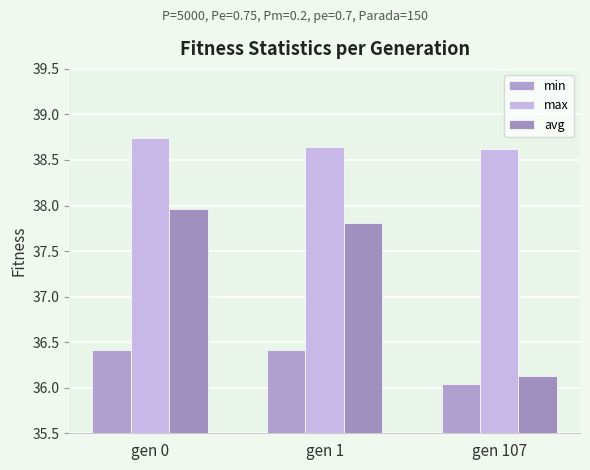

What is the value of the min bar at the 3rd from the left?

36.0